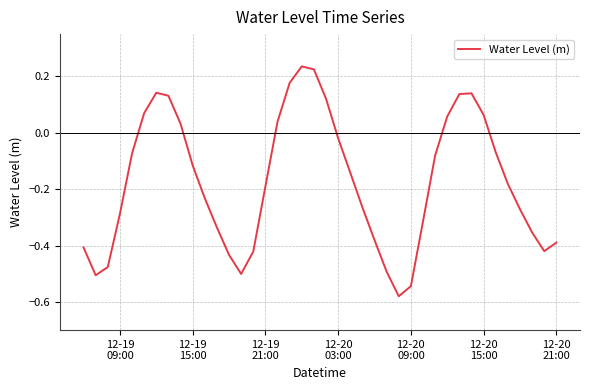

Is this an area chart (filled region under the line)?

No